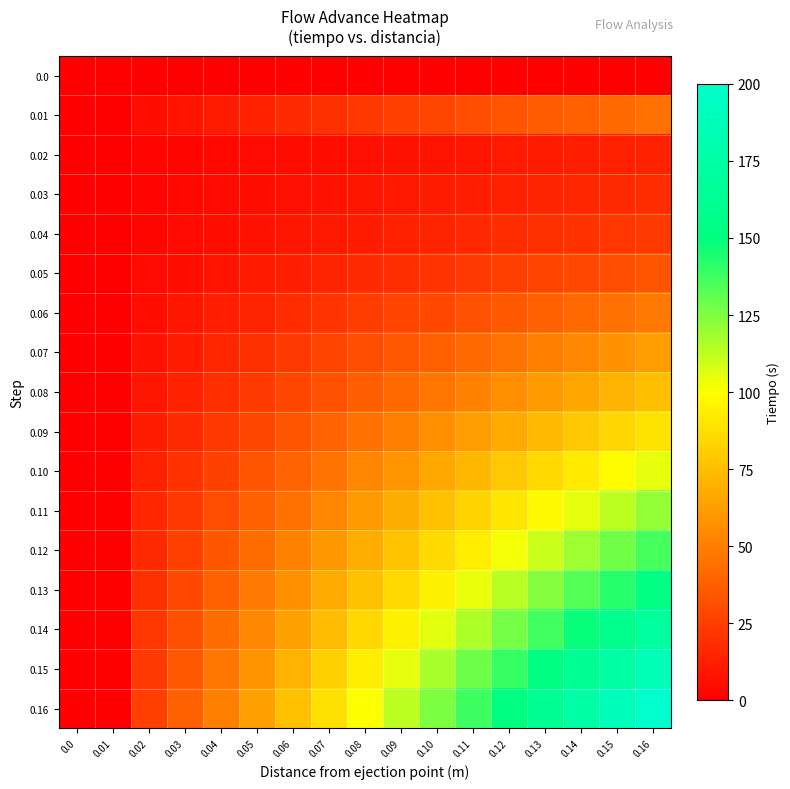

At 0.08, list the series in order from smallest to largest.

0.0, 0.02, 0.03, 0.04, 0.05, 0.01, 0.06, 0.07, 0.08, 0.09, 0.10, 0.11, 0.12, 0.13, 0.14, 0.15, 0.16